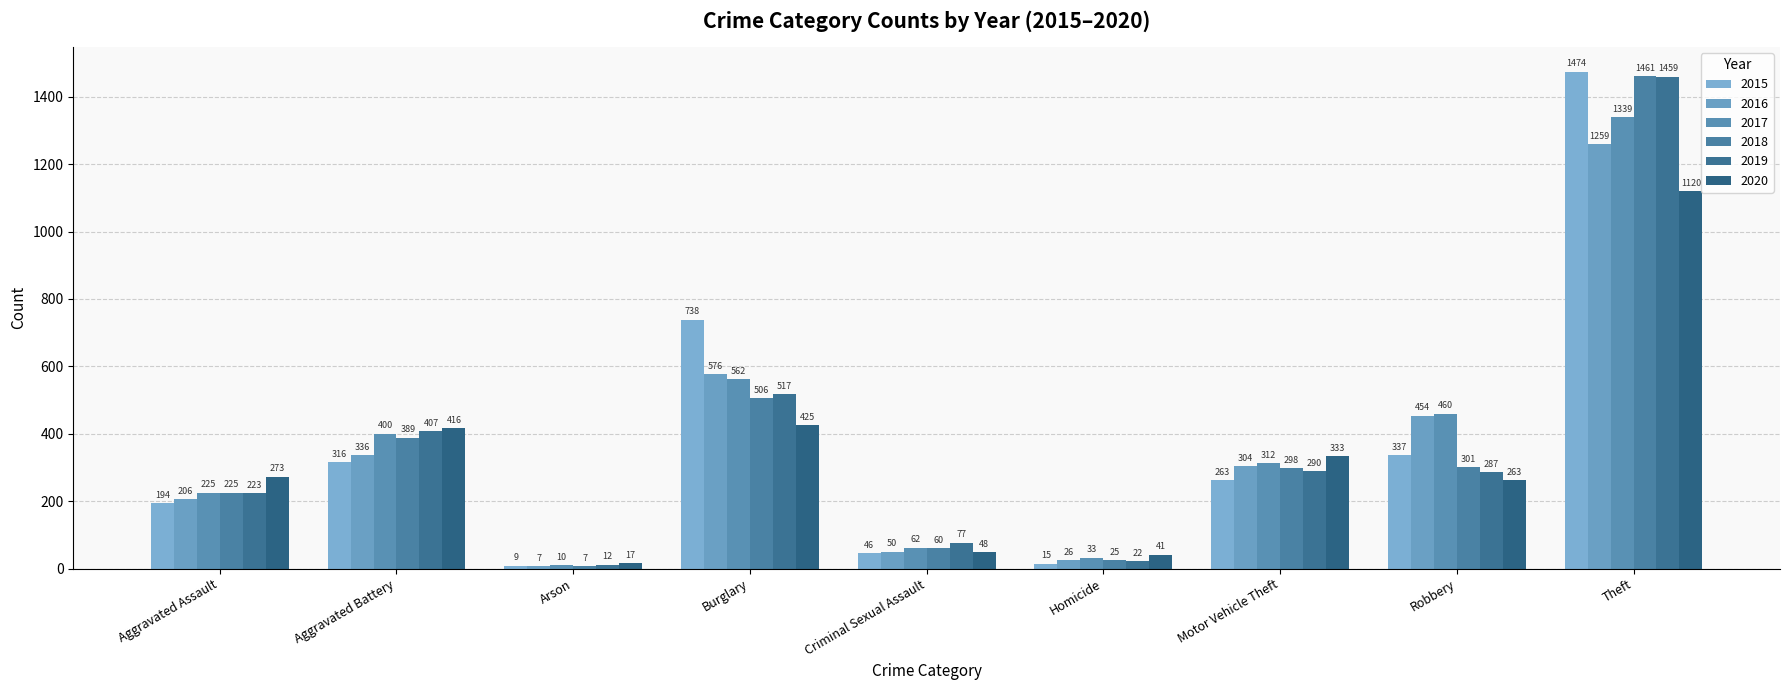

Where is 2018 nearest to the value 734?

Burglary